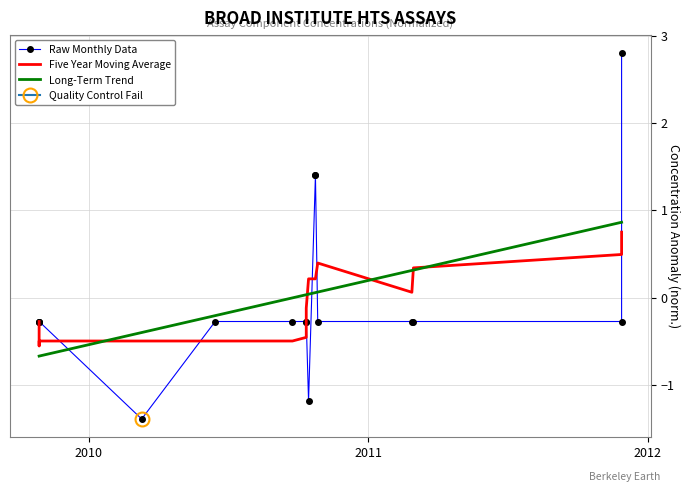

At 2012, list the series in order from largest to smallest.

Long-Term Trend, Five Year Moving Average, Raw Monthly Data